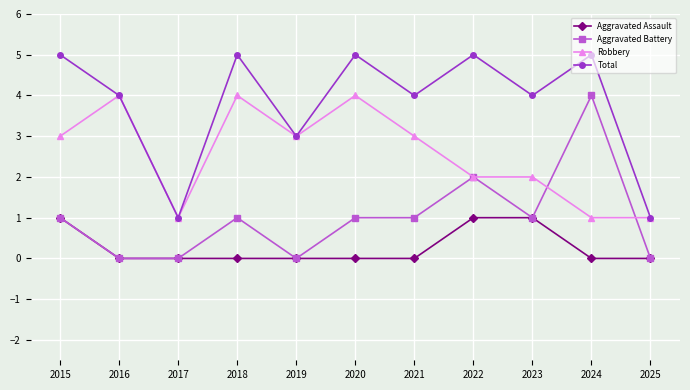

Is it true that Aggravated Battery equals 1 at 2020?

True